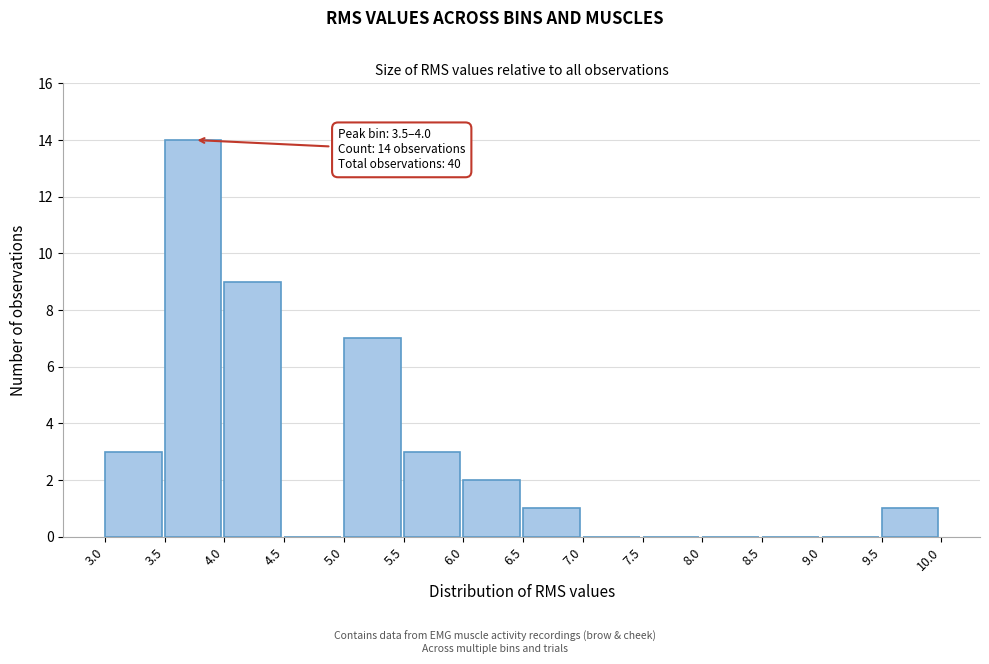

Over which range of the x-axis is the bar tallest?

3.5 to 4.0